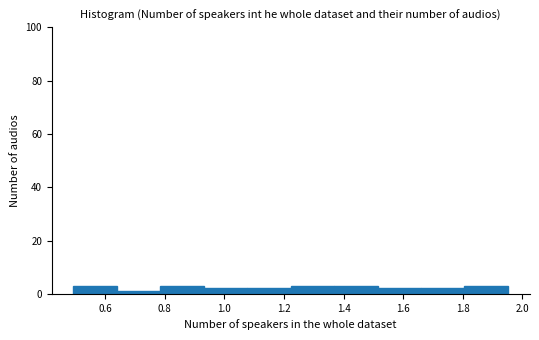

Reading left to right, transcribe this chart: for each bar, give the range it covers on the x-axis and its height. Neither the bar edges nor the heights are printed on the chart, so give them approximately, as read against the axes.

0.50 to 0.64: 4
0.64 to 0.78: under 2
0.78 to 0.94: 4
0.94 to 1.08: 2
1.08 to 1.22: 2
1.22 to 1.36: 4
1.36 to 1.52: 4
1.52 to 1.66: 2
1.66 to 1.80: 2
1.80 to 1.96: 4